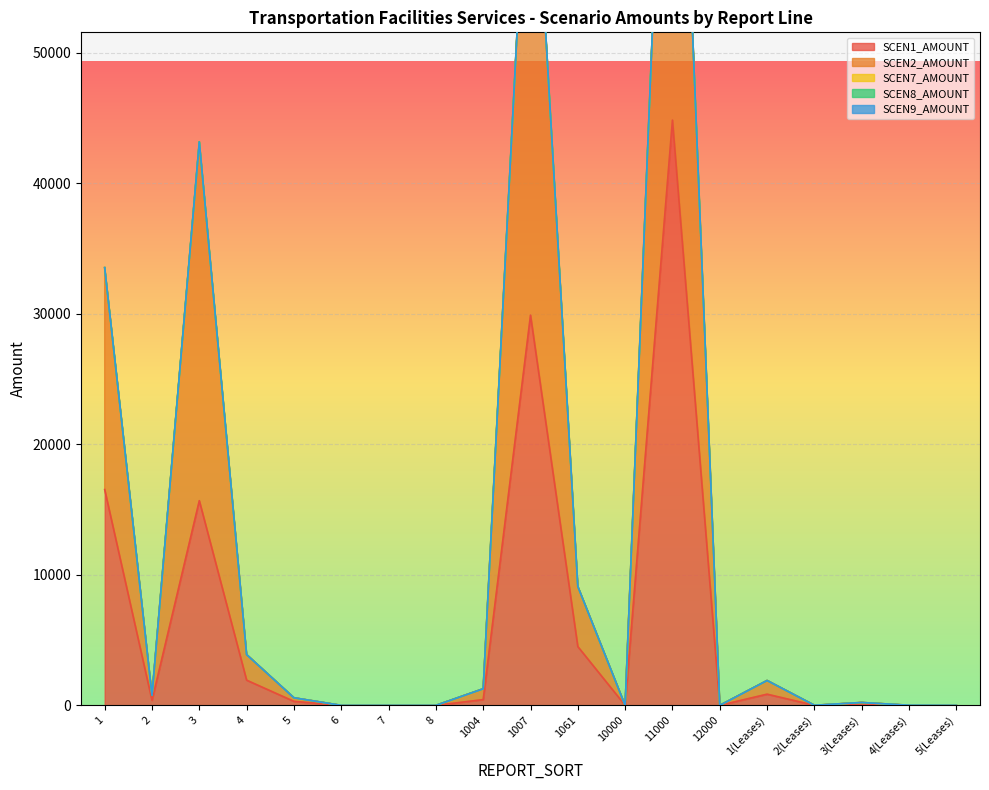

Which category has the highest value across all series?

11000